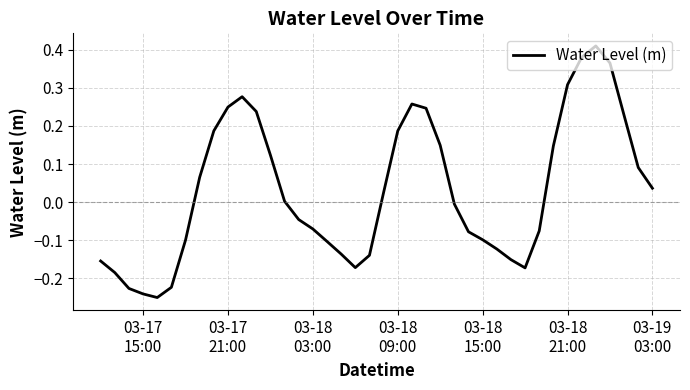

Is this an area chart (filled region under the line)?

No